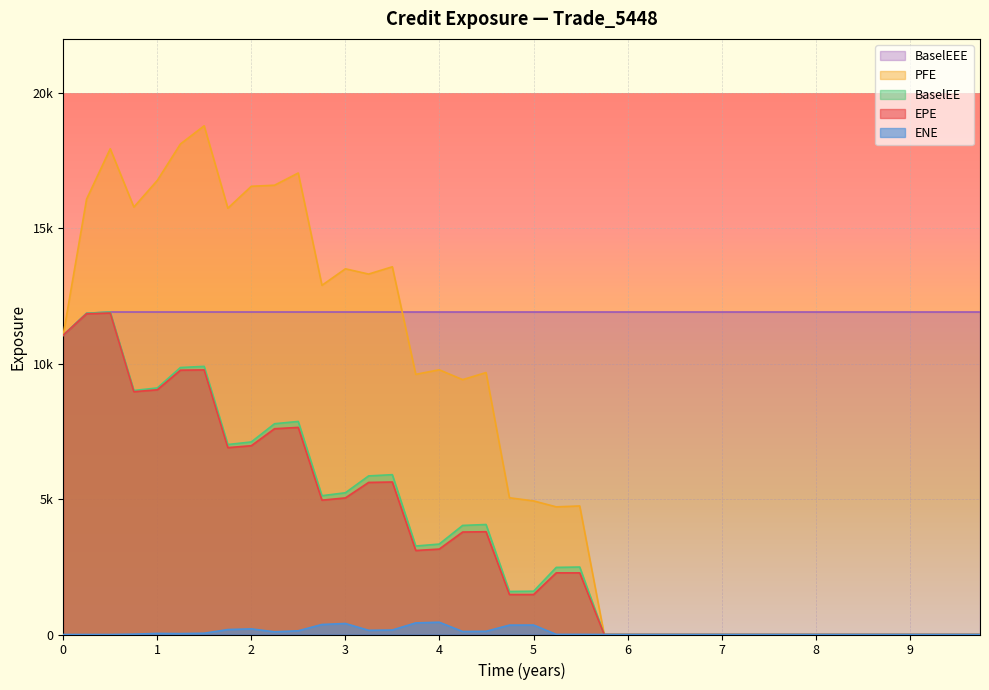

Between 2023-08-31 and 2022-05-31, which is larger?

2023-08-31